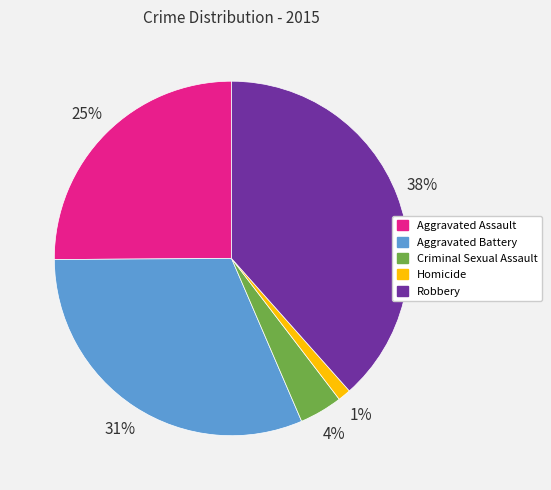

To the nearest percent, what is the difference between the Homicide and Aggravated Battery slice percentages?

30%